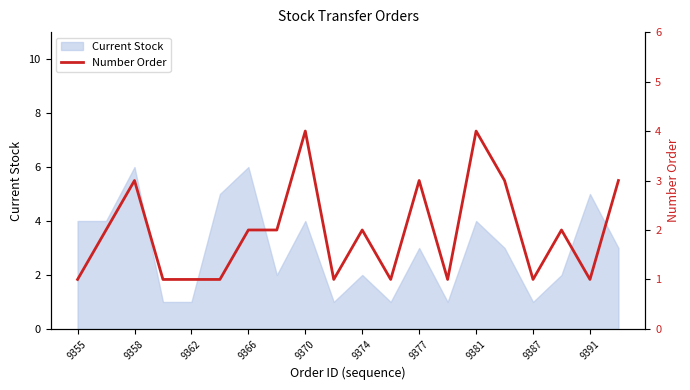

The value at 15 is 3. True or false?

True